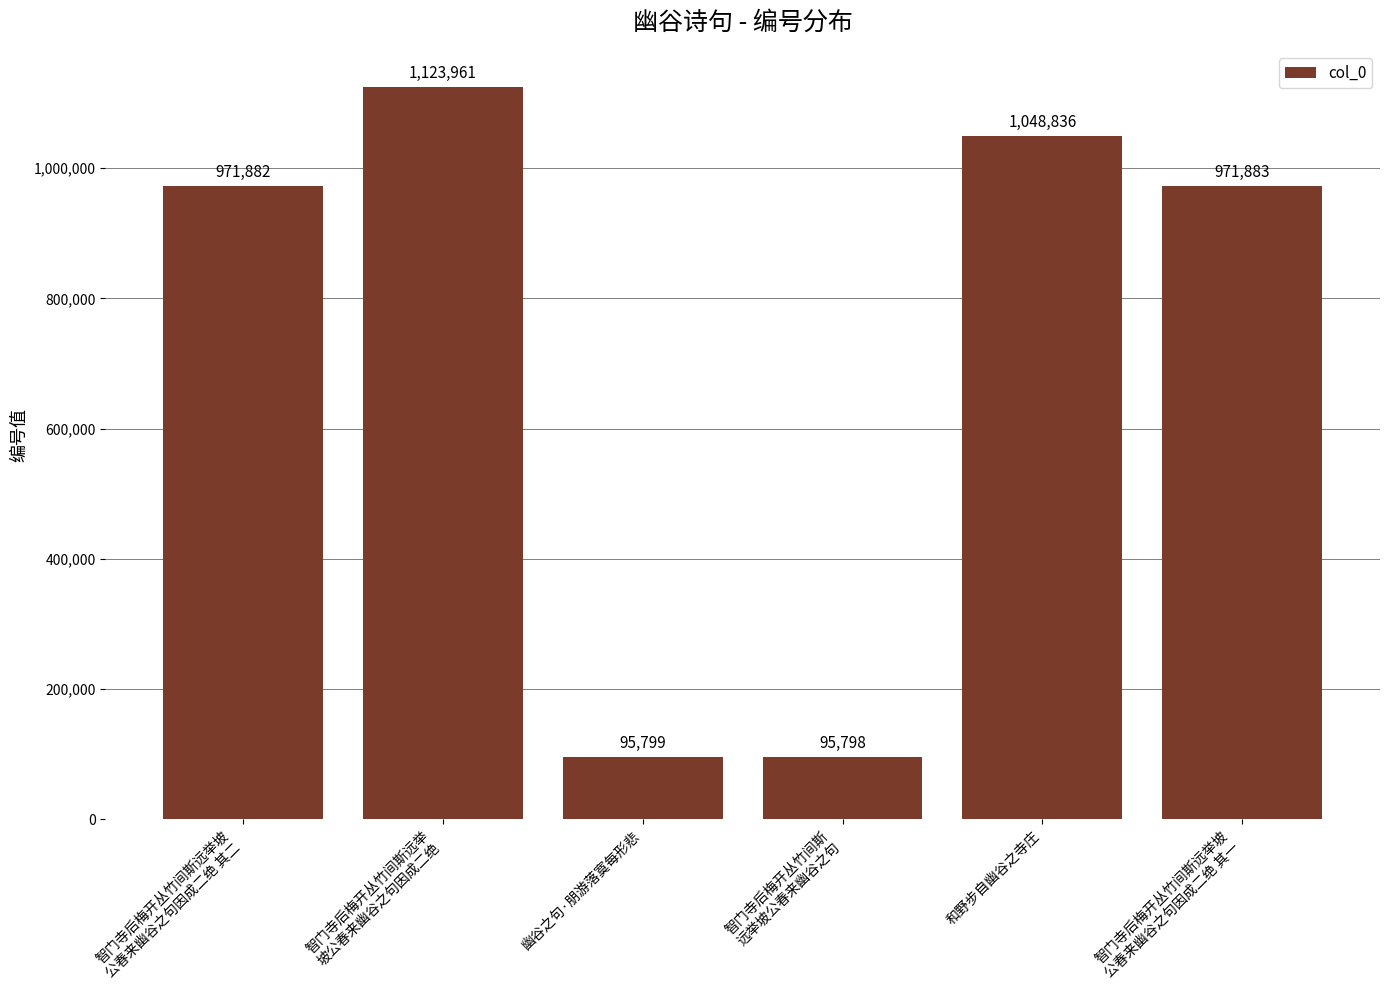

Reading left to right, list all the values displayed in this chart.

智门寺后梅开丛竹间斯远举坡
公春来幽谷之句因成二绝 其二=971882	智门寺后梅开丛竹间斯远举
坡公春来幽谷之句因成二绝=1123961	幽谷之句·朋游落寞每形悲=95799	智门寺后梅开丛竹间斯
远举坡公春来幽谷之句=95798	和野步自幽谷之寺庄=1048836	智门寺后梅开丛竹间斯远举坡
公春来幽谷之句因成二绝 其一=971883